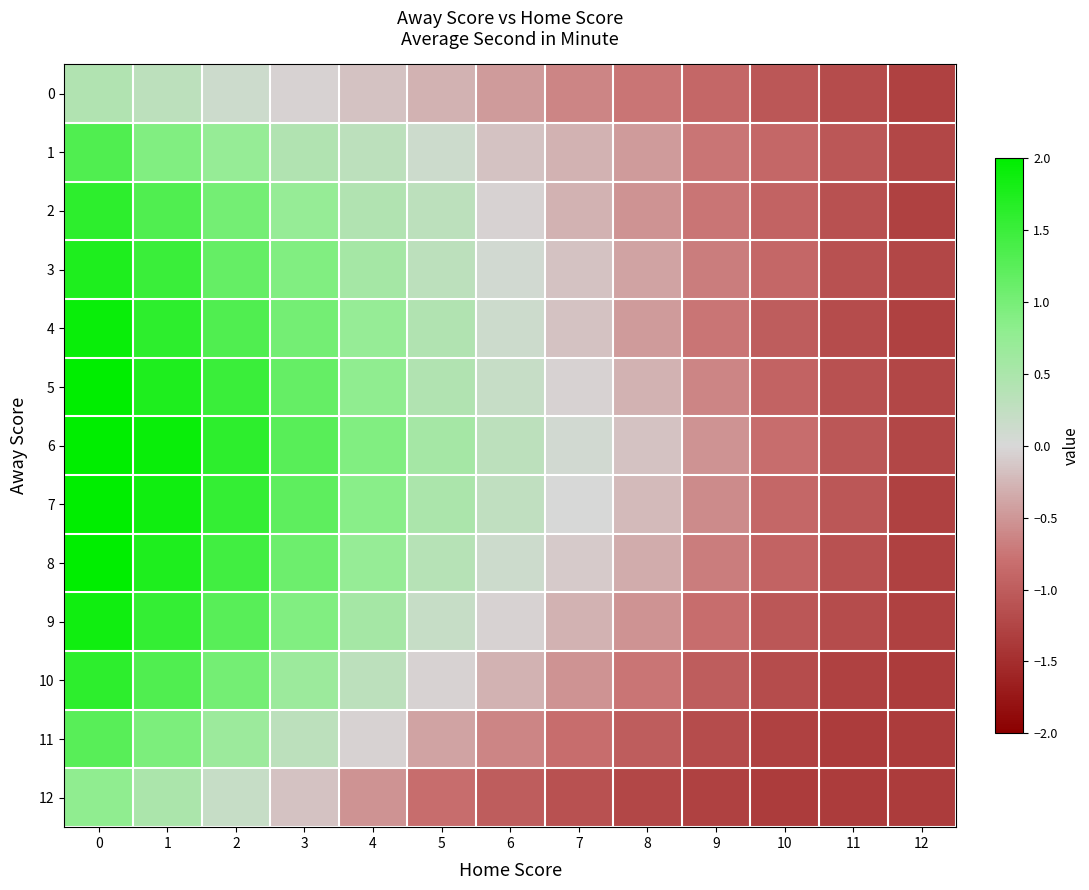

Which series changed the most between 9 and 11?

6